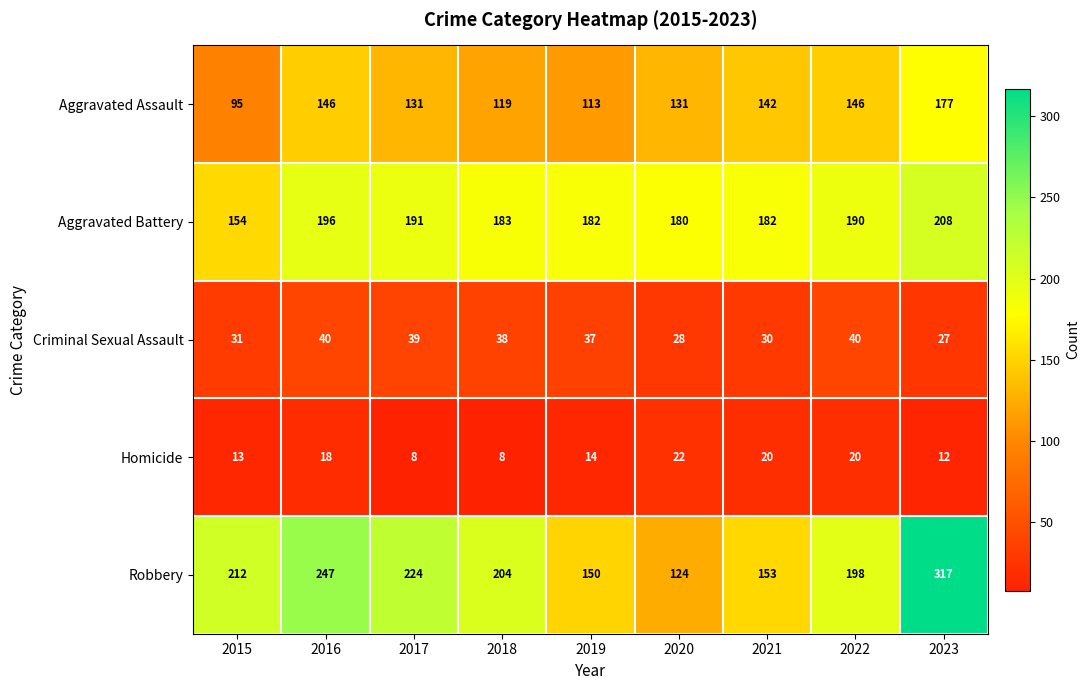

Which series has the largest total across all categories?

Robbery